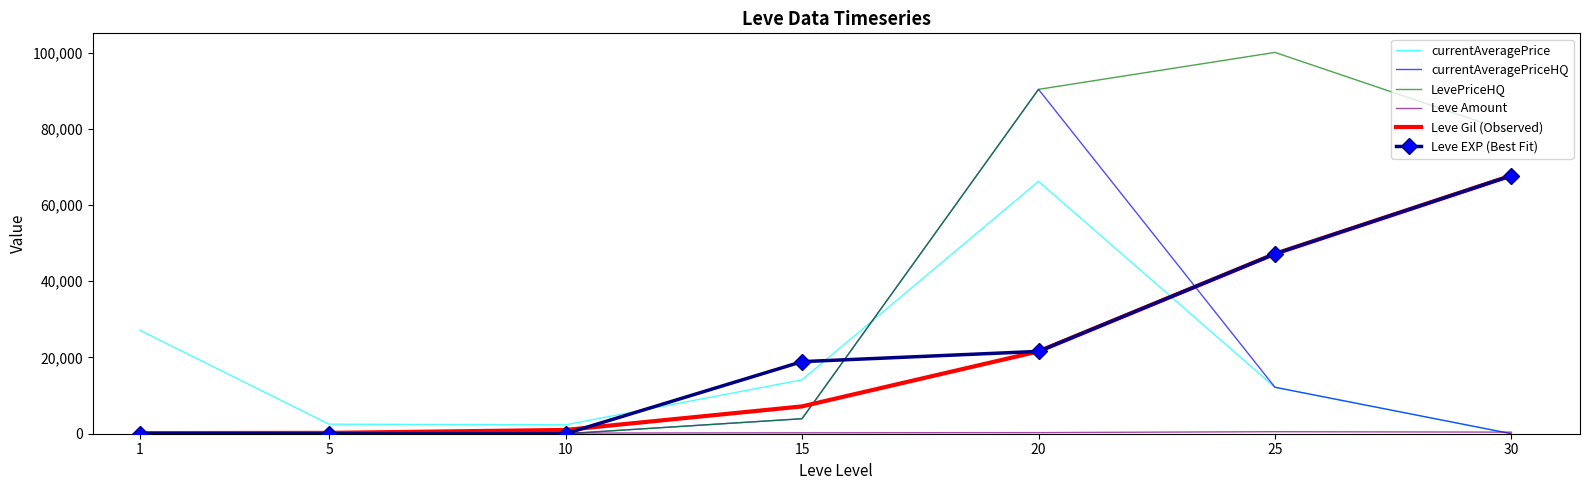

True or false: Leve EXP (Best Fit) and currentAveragePriceHQ intersect in this chart.

True